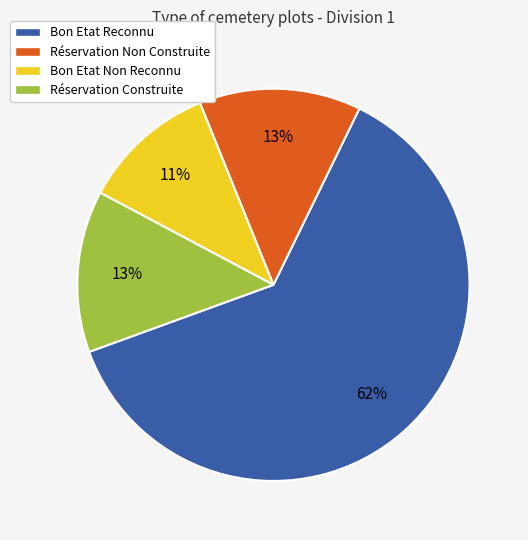

Is the sum of Réservation Construite and Bon Etat Non Reconnu greater than half?

No